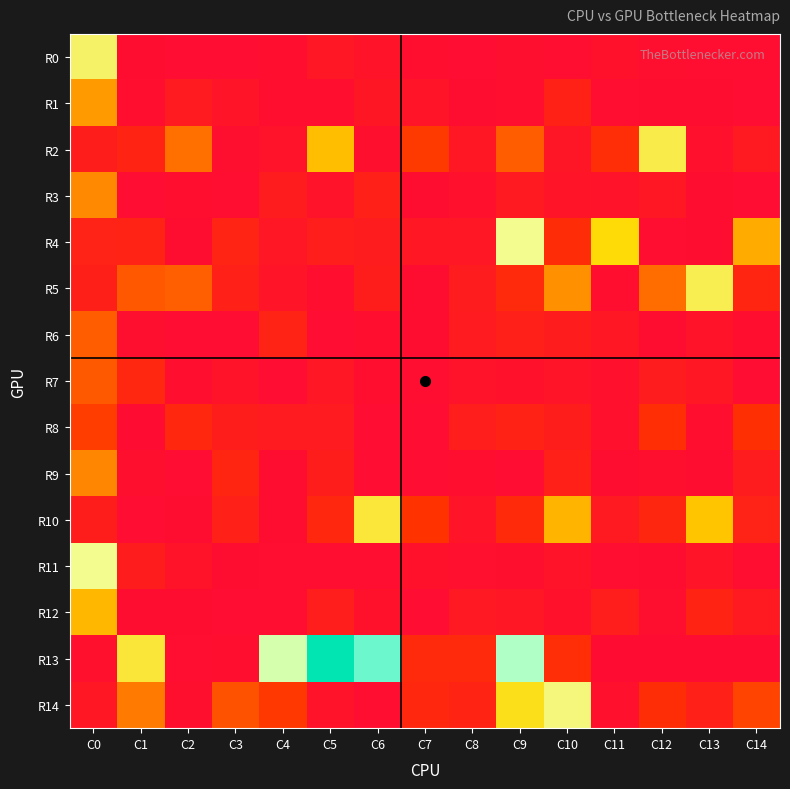

What is the spread (max minus min) of values at C12?

276